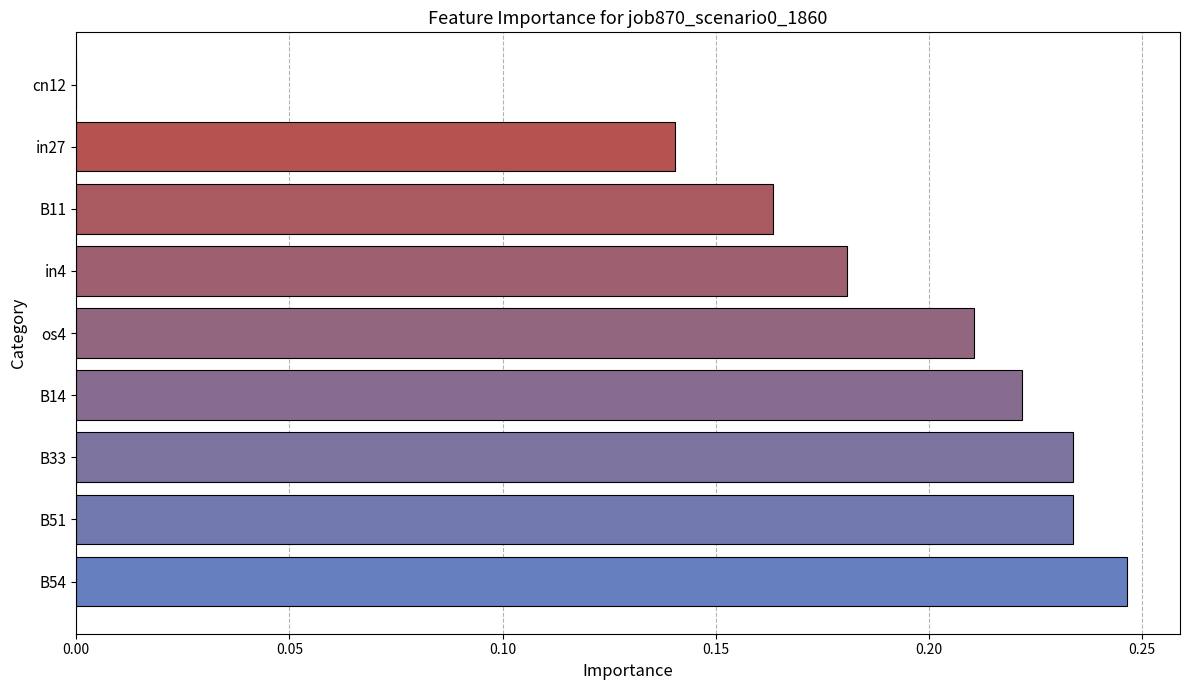

Is it true that the value at cn12 is 0.0?

True